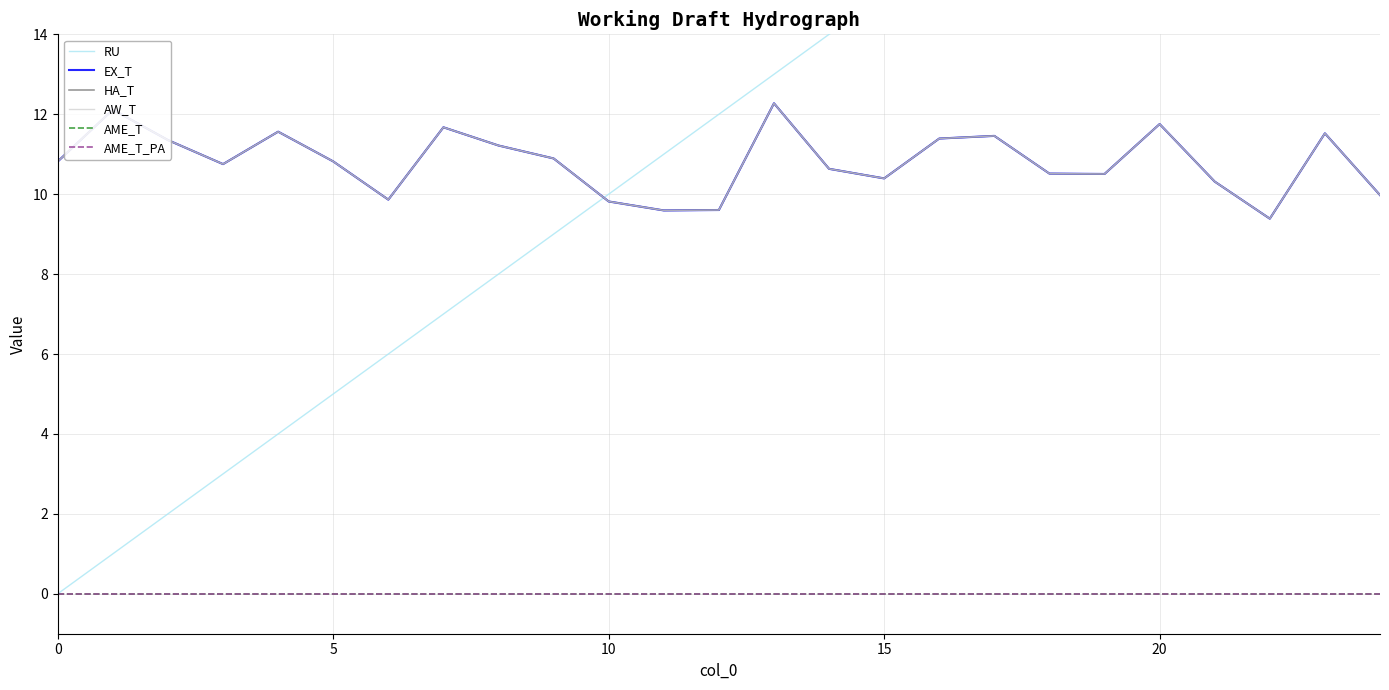

Which series has the largest total across all categories?

RU